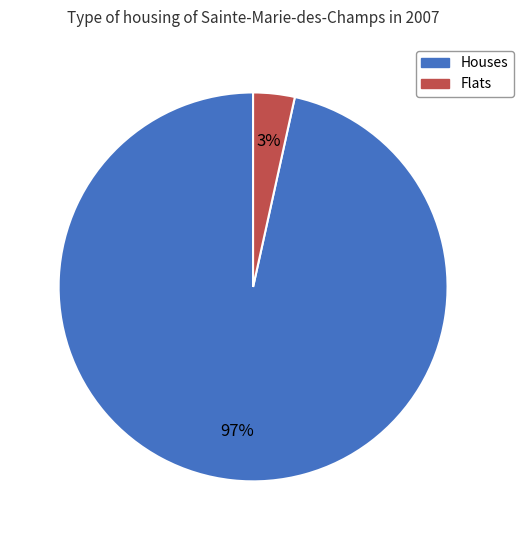

Is there any slice that represents more than half of the pie?

Yes